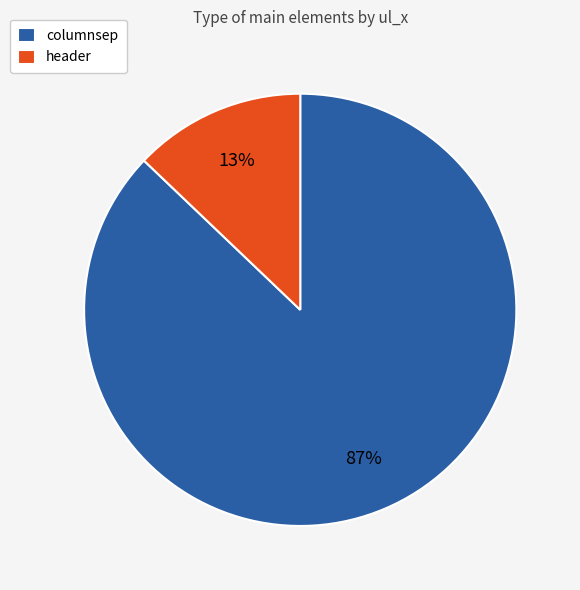

Which slice represents more than half of the pie?

columnsep